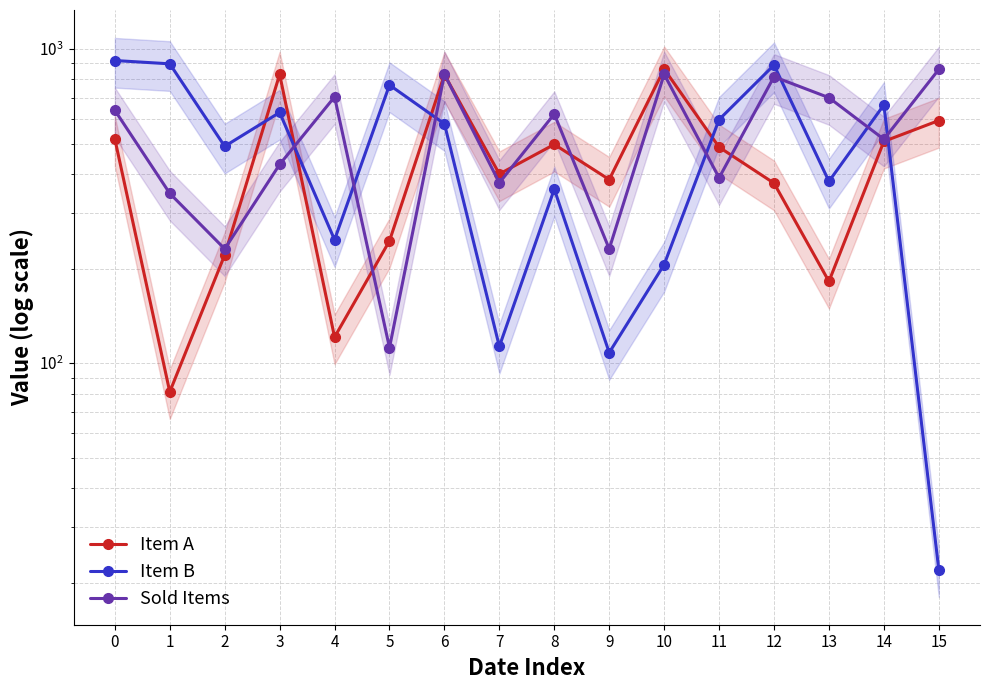

At which label is Item A closest to 472?

11